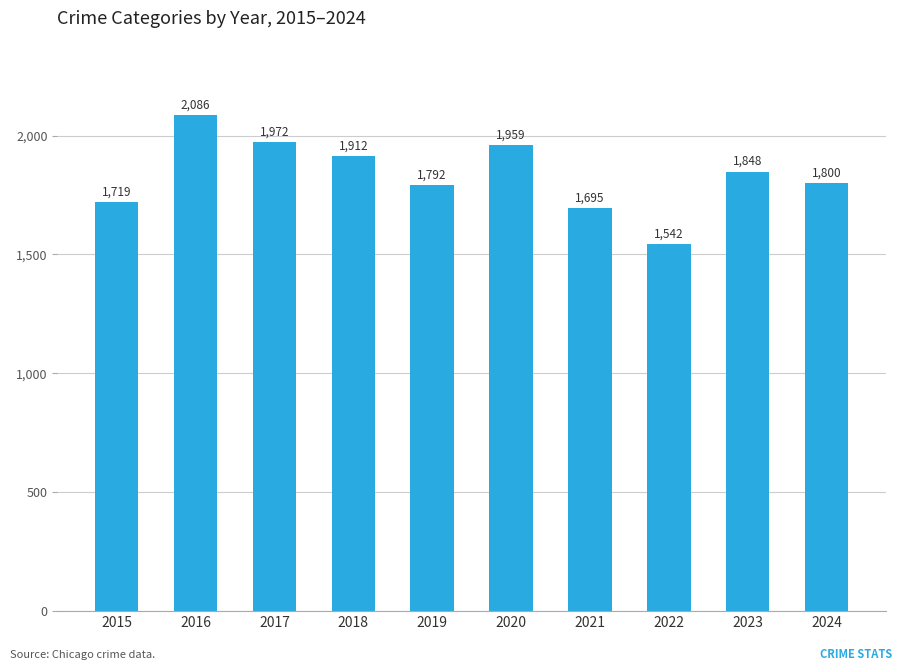

Approximately how many times larger is the value at 2020 compared to 2019?

1.1